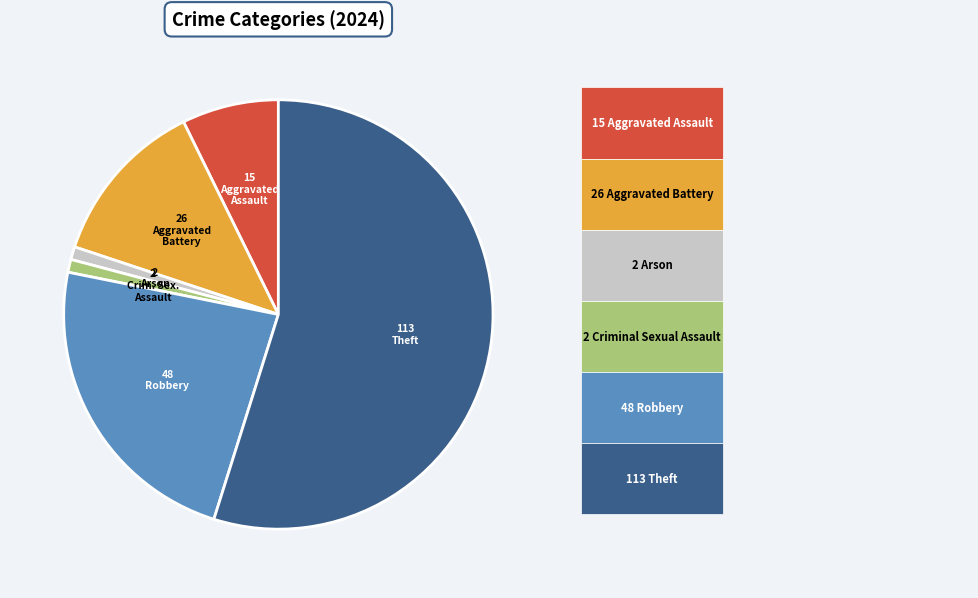

How many segments does this pie chart have?

6